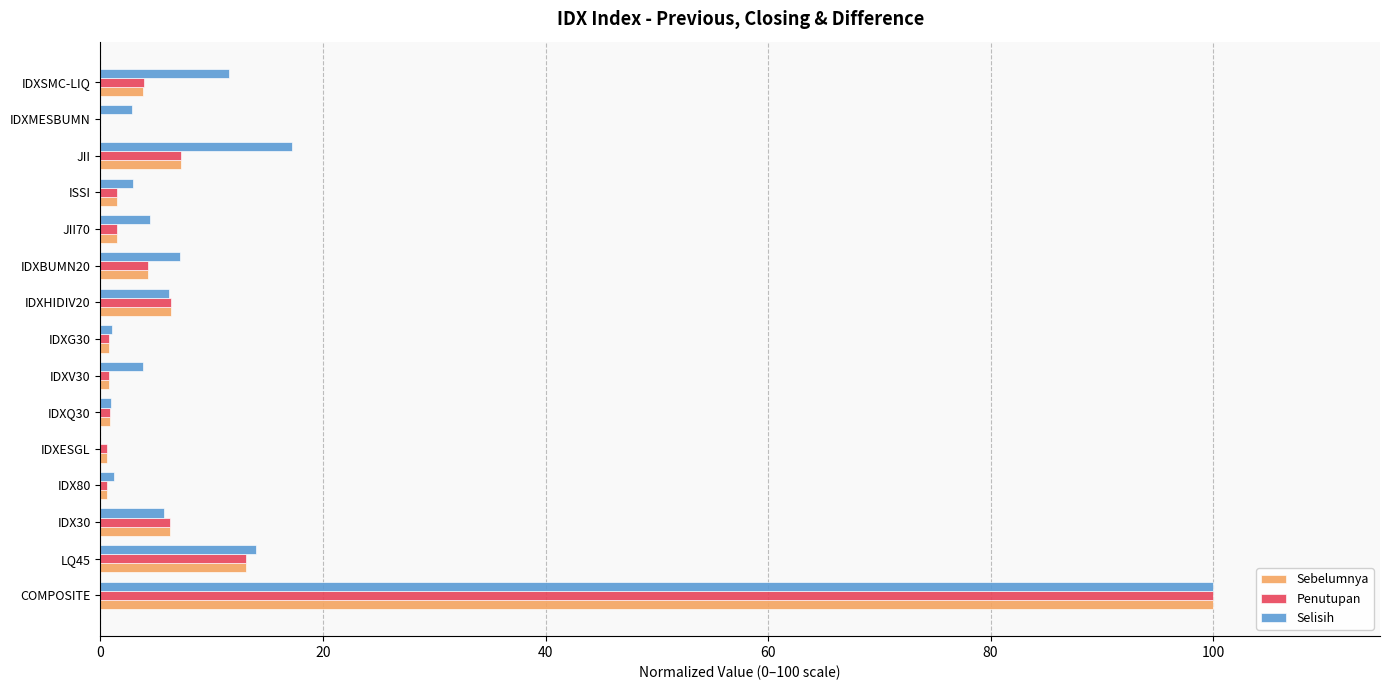

At which category is the sum across all series the highest?

COMPOSITE